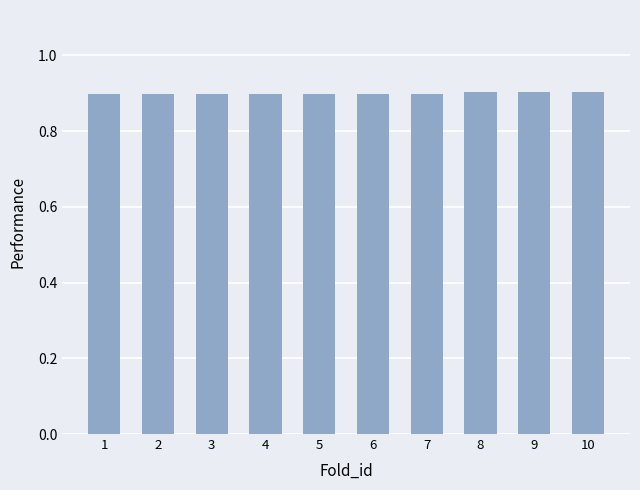

What is the average value?

0.9